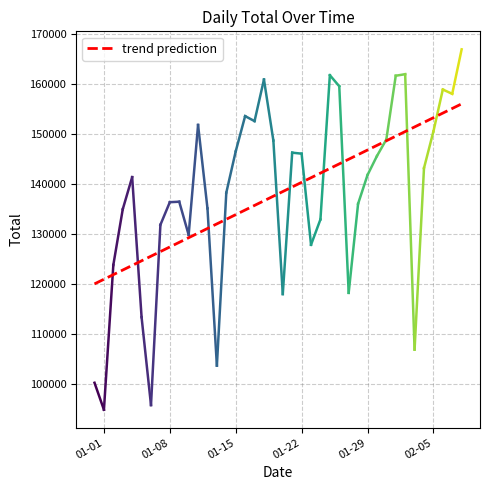

Does the chart have visible grid lines?

Yes